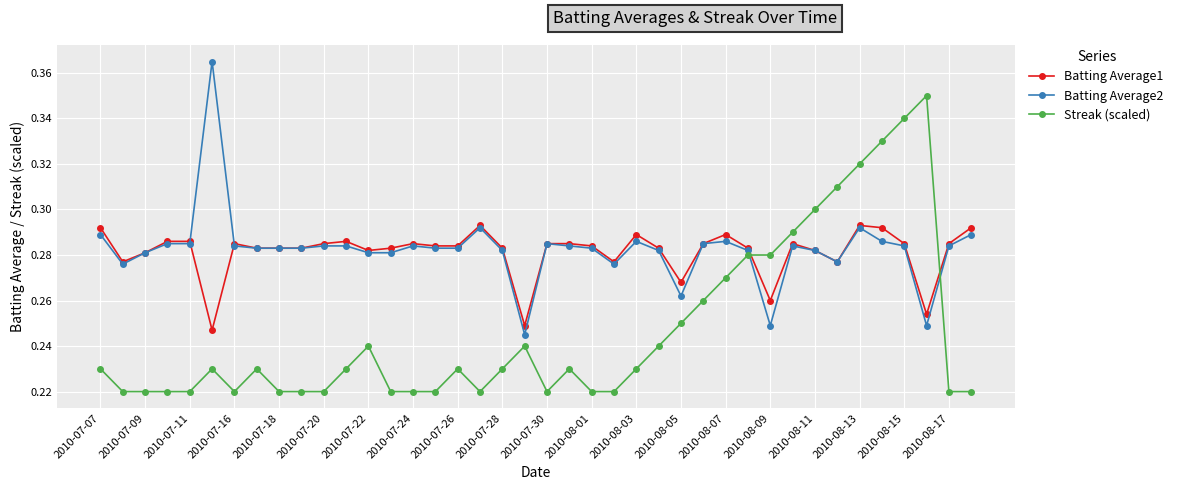

Rank the series by their maximum value, from highest to lowest.

Batting Average2, Streak (scaled), Batting Average1